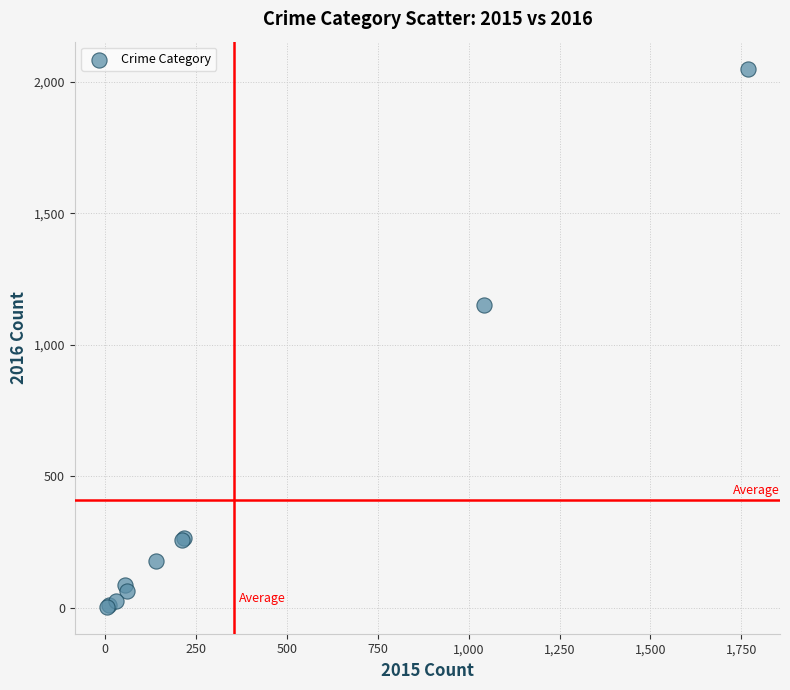

What Y value in the scatter plot is closest to 1027?

1151